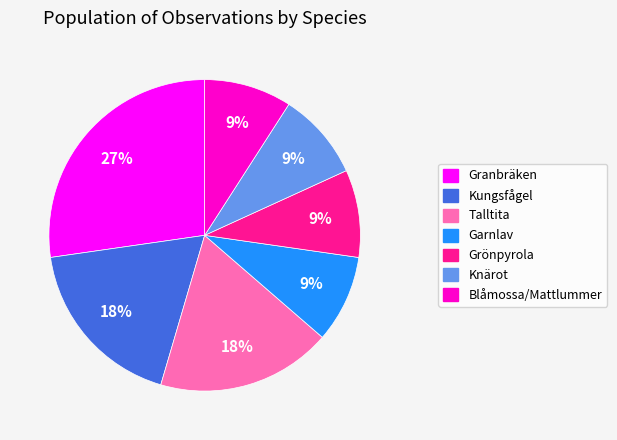

Combined, do Knärot and Granbräken account for over 50%?

No